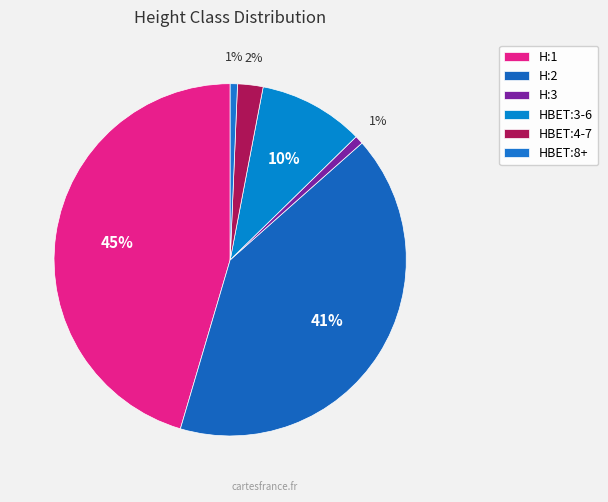

Count the number of slices in the pie.

6